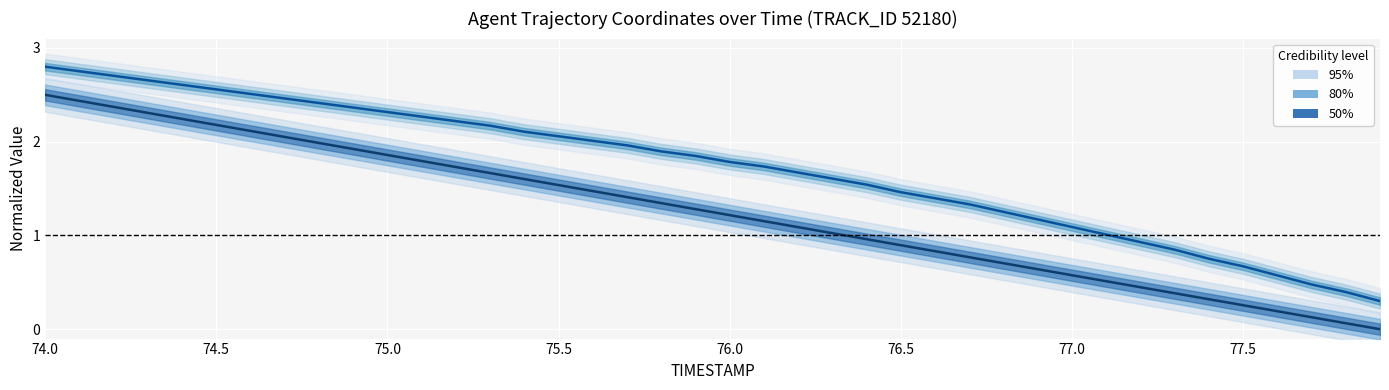

How many data points in X coordinate are above 1?

24